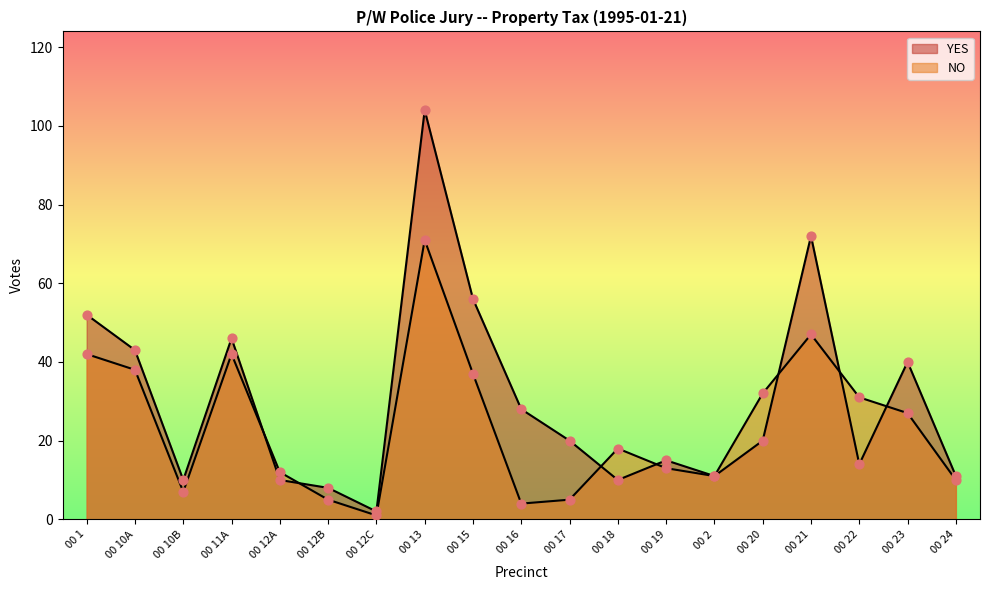

Which series has the largest total across all categories?

YES